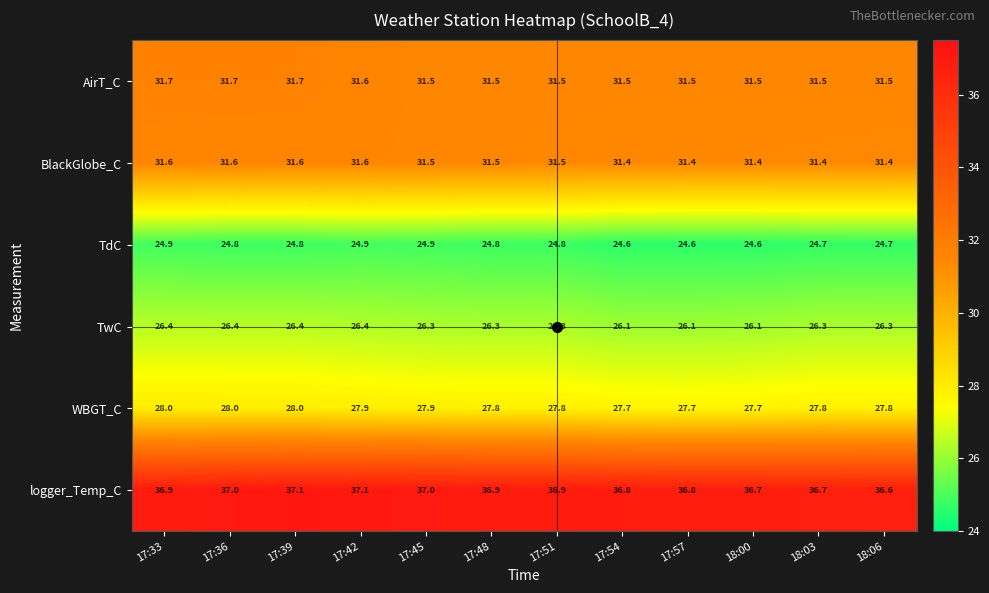

What is the difference between the highest and lowest values at 17:48?

12.1